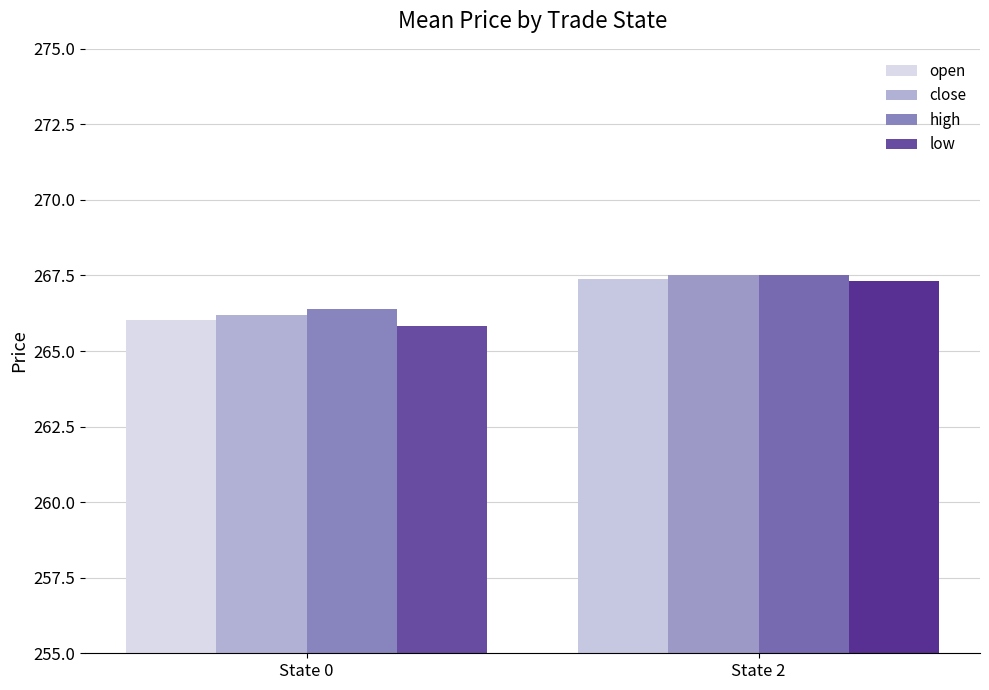

At which label does high first exceed 267?

State 2